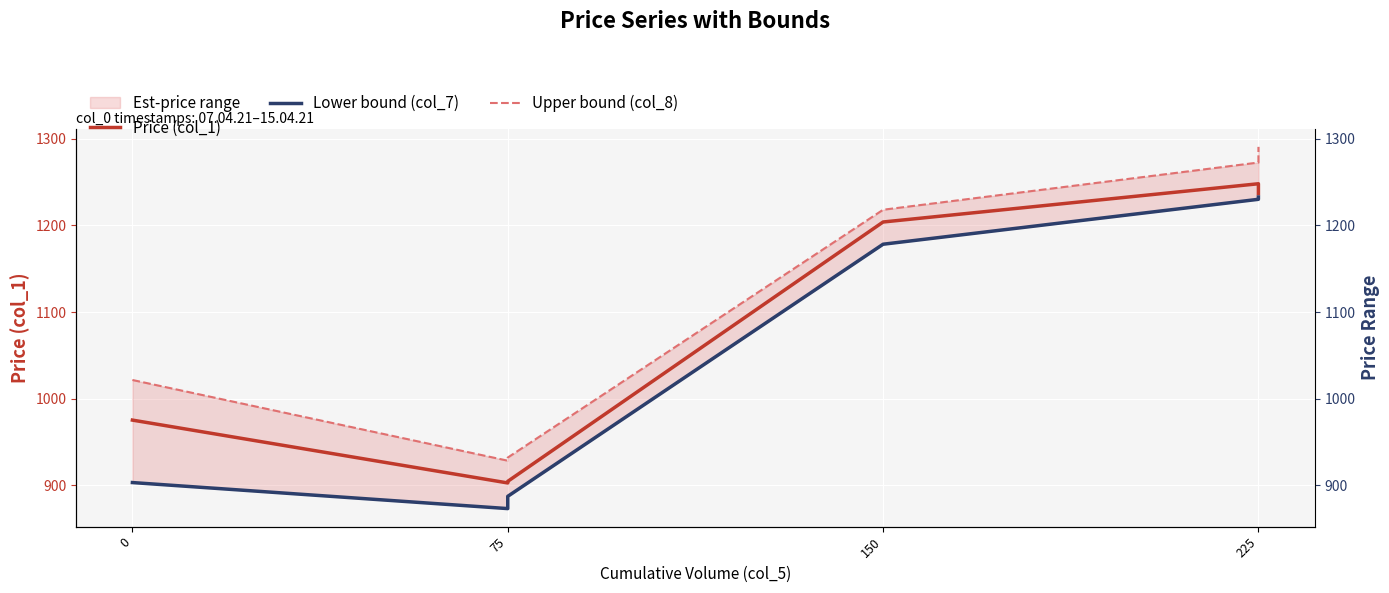

How many data points does each series have?

6